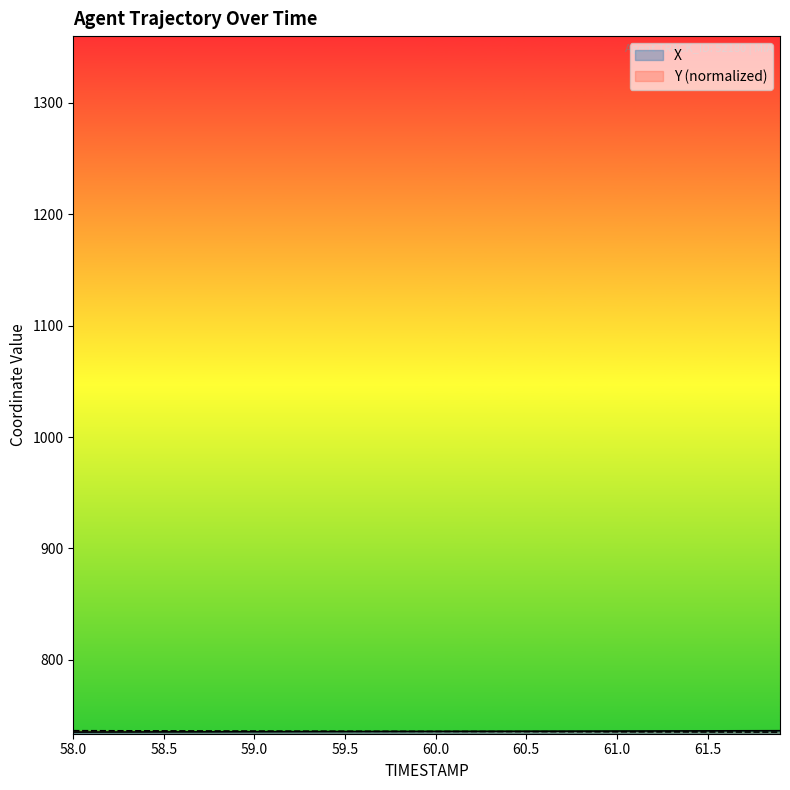

What is the maximum value shown in the chart?

736.4